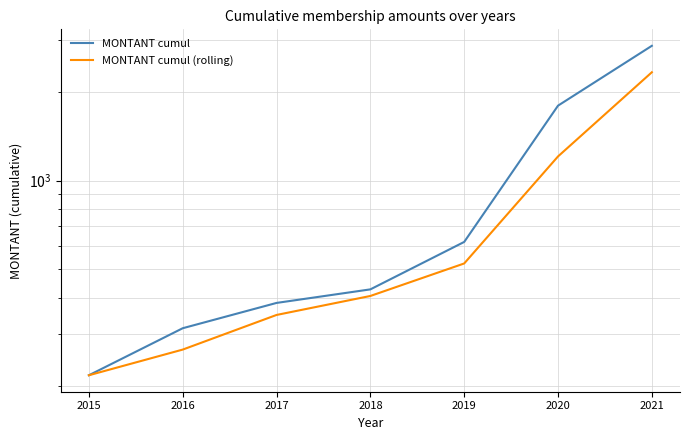

Count the number of categories in the chart.

7